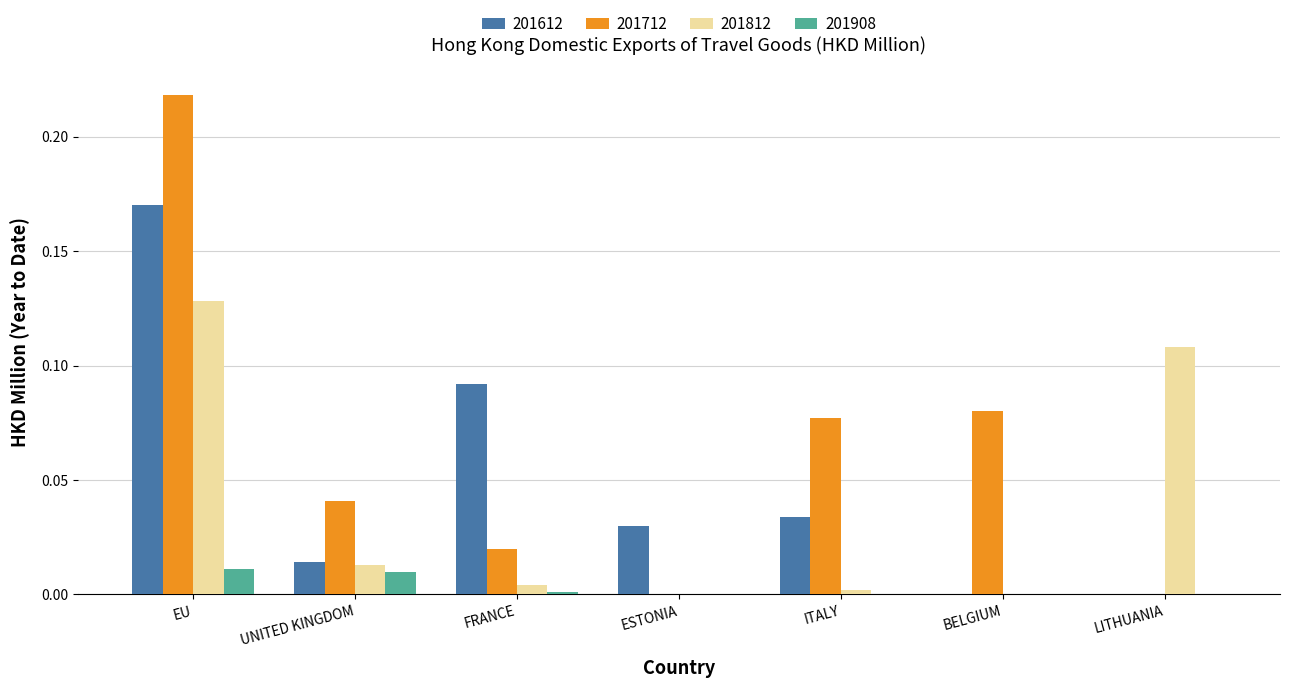

Which label corresponds to the largest value in the chart?

EU